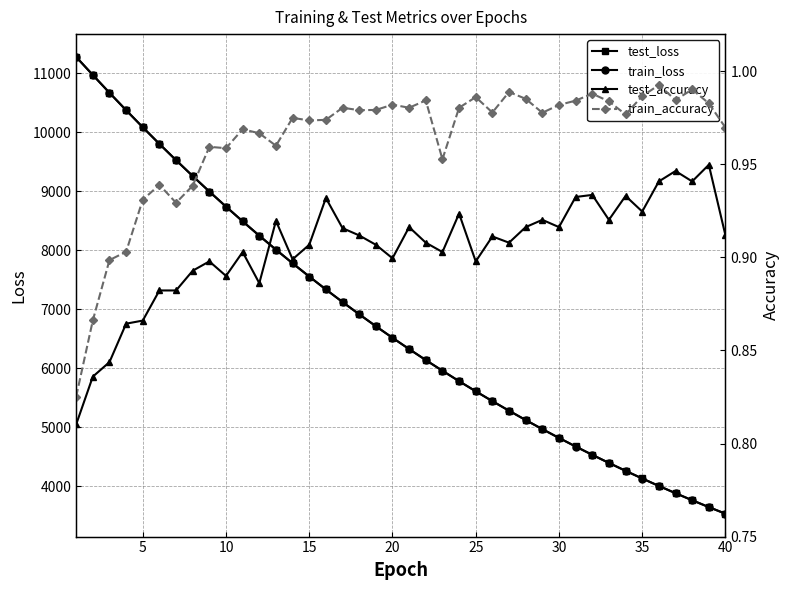

What is the minimum value for train_loss?

3530.3